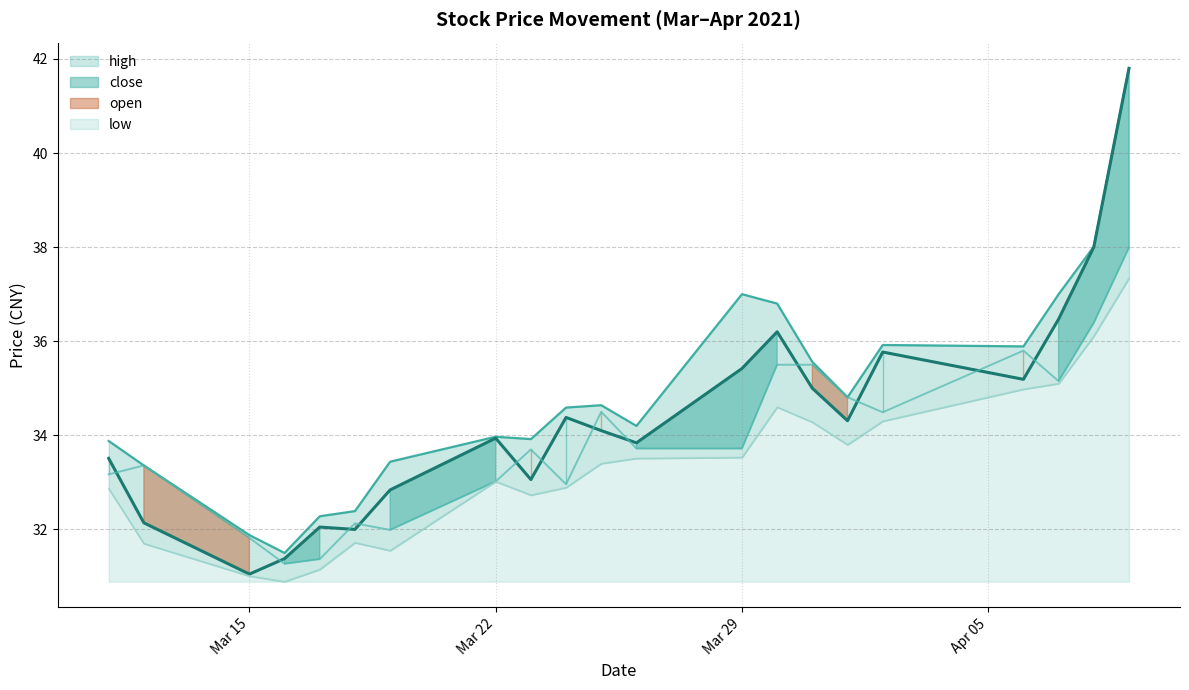

What is the label of the 8th point from the right?

2021-03-30